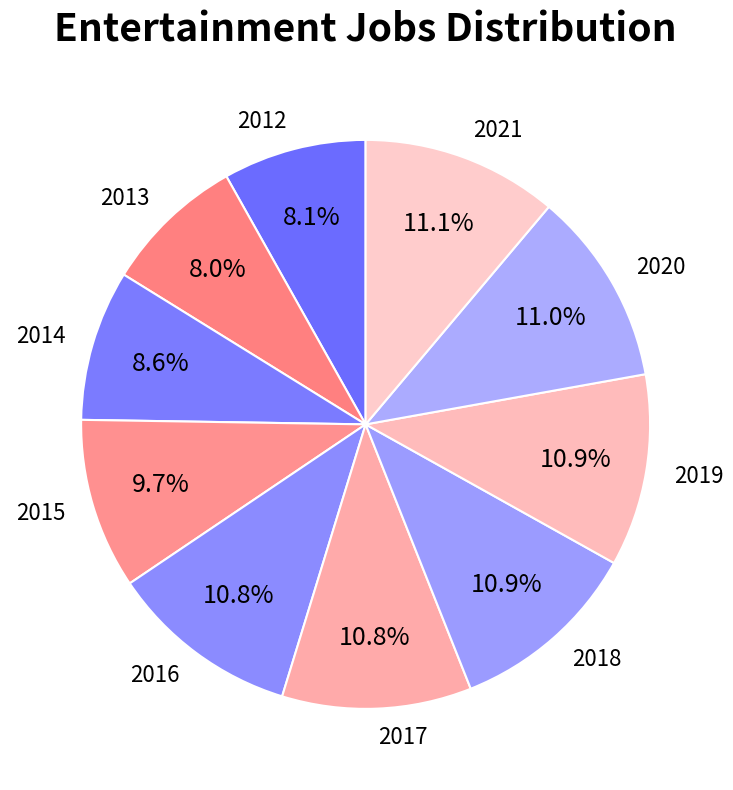

To the nearest percent, what percentage of the pie is 2014?

9%